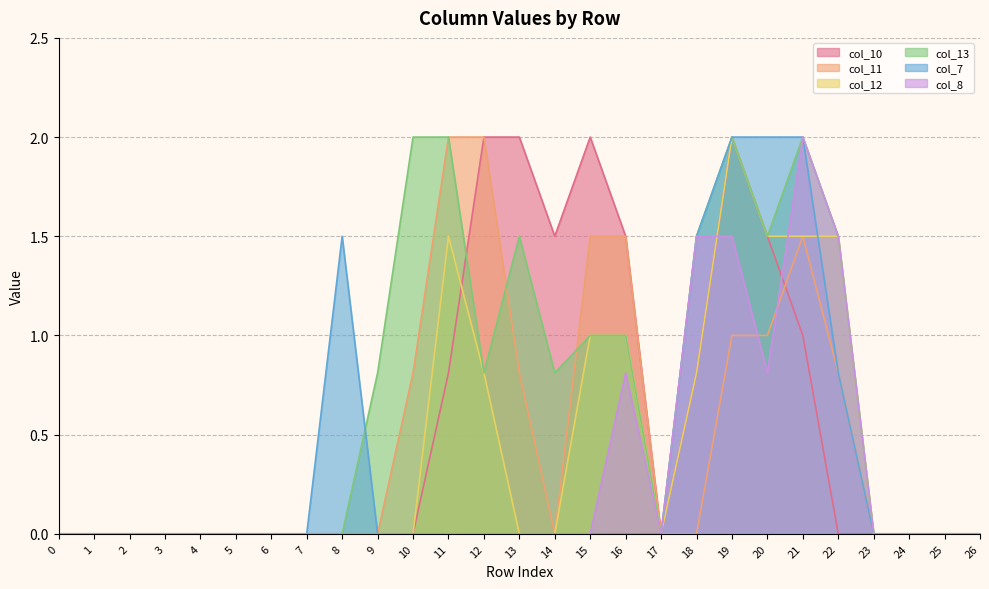

Reading left to right, extract all data points from this chart.

col_10: 0.0	0.0	0.0	0.0	0.0	0.0	0.0	0.0	0.0	0.0	0.0	0.8	2.0	2.0	1.5	2.0	1.5	0.0	0.8	2.0	1.5	1.0	0.0	0.0	0.0	0.0	0.0
col_11: 0.0	0.0	0.0	0.0	0.0	0.0	0.0	0.0	0.0	0.0	0.8	2.0	2.0	0.8	0.0	1.5	1.5	0.0	0.0	1.0	1.0	1.5	0.8	0.0	0.0	0.0	0.0
col_12: 0.0	0.0	0.0	0.0	0.0	0.0	0.0	0.0	0.0	0.0	0.0	1.5	0.8	0.0	0.0	1.0	1.0	0.0	0.8	2.0	1.5	1.5	1.5	0.0	0.0	0.0	0.0
col_13: 0.0	0.0	0.0	0.0	0.0	0.0	0.0	0.0	0.0	0.8	2.0	2.0	0.8	1.5	0.8	1.0	1.0	0.0	1.5	2.0	1.5	2.0	1.5	0.0	0.0	0.0	0.0
col_7: 0.0	0.0	0.0	0.0	0.0	0.0	0.0	0.0	1.5	0.0	0.0	0.0	0.0	0.0	0.0	0.0	0.0	0.0	1.5	2.0	2.0	2.0	0.8	0.0	0.0	0.0	0.0
col_8: 0.0	0.0	0.0	0.0	0.0	0.0	0.0	0.0	0.0	0.0	0.0	0.0	0.0	0.0	0.0	0.0	0.8	0.0	1.5	1.5	0.8	2.0	1.5	0.0	0.0	0.0	0.0